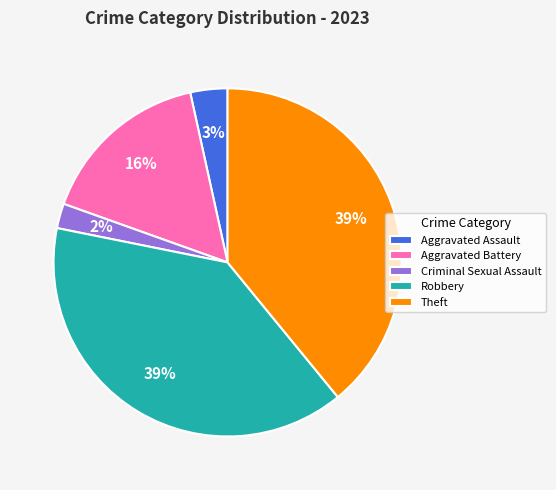

Combined, do Criminal Sexual Assault and Theft account for over 50%?

No